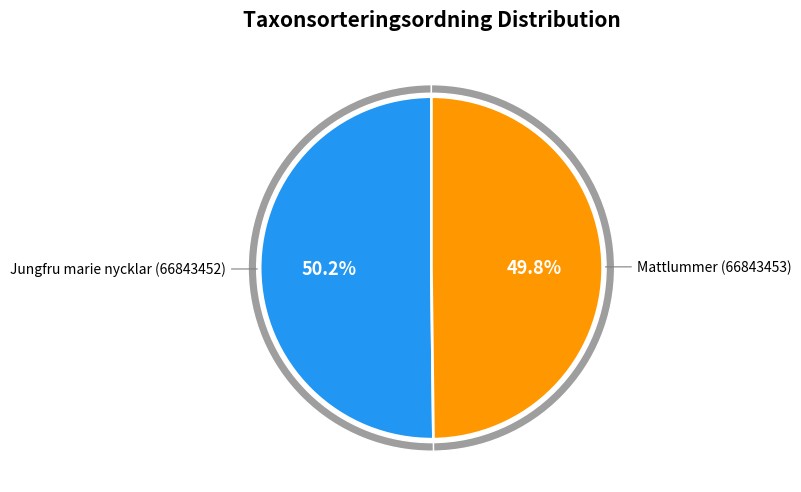

Does any single category account for the majority?

Yes